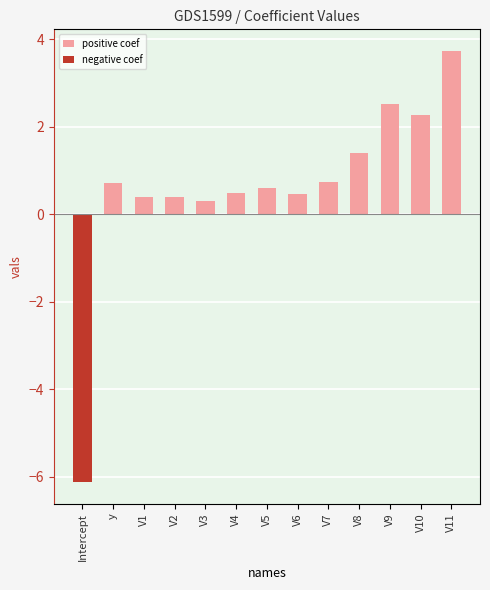

At V3, list the series in order from smallest to largest.

negative coef, positive coef